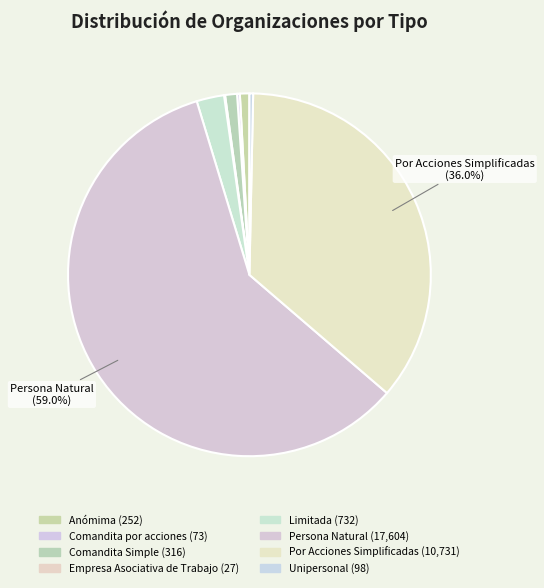

How many segments does this pie chart have?

8